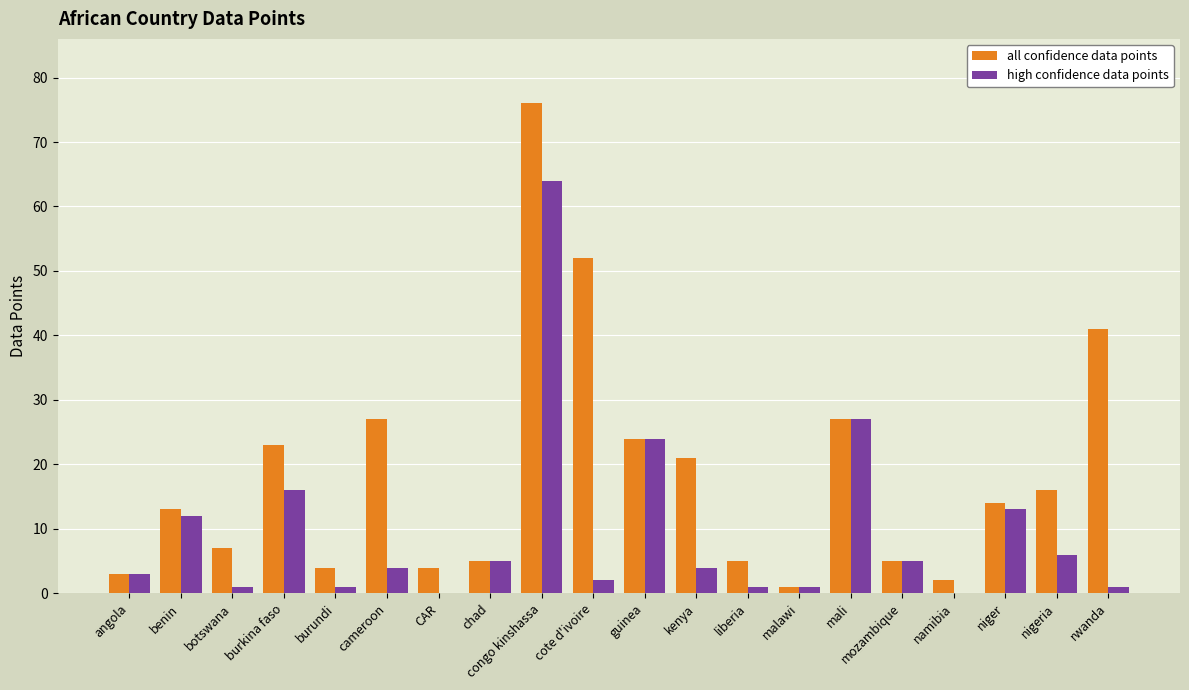

What is the sum of all all confidence data points values?

370